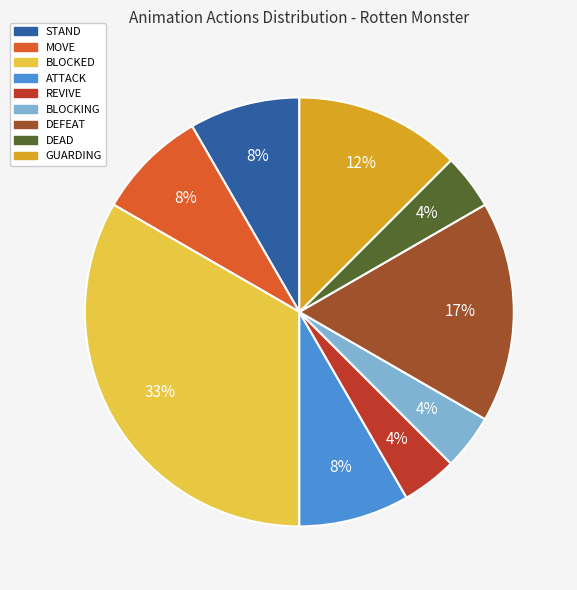

What percentage is the DEFEAT slice, to the nearest percent?

17%